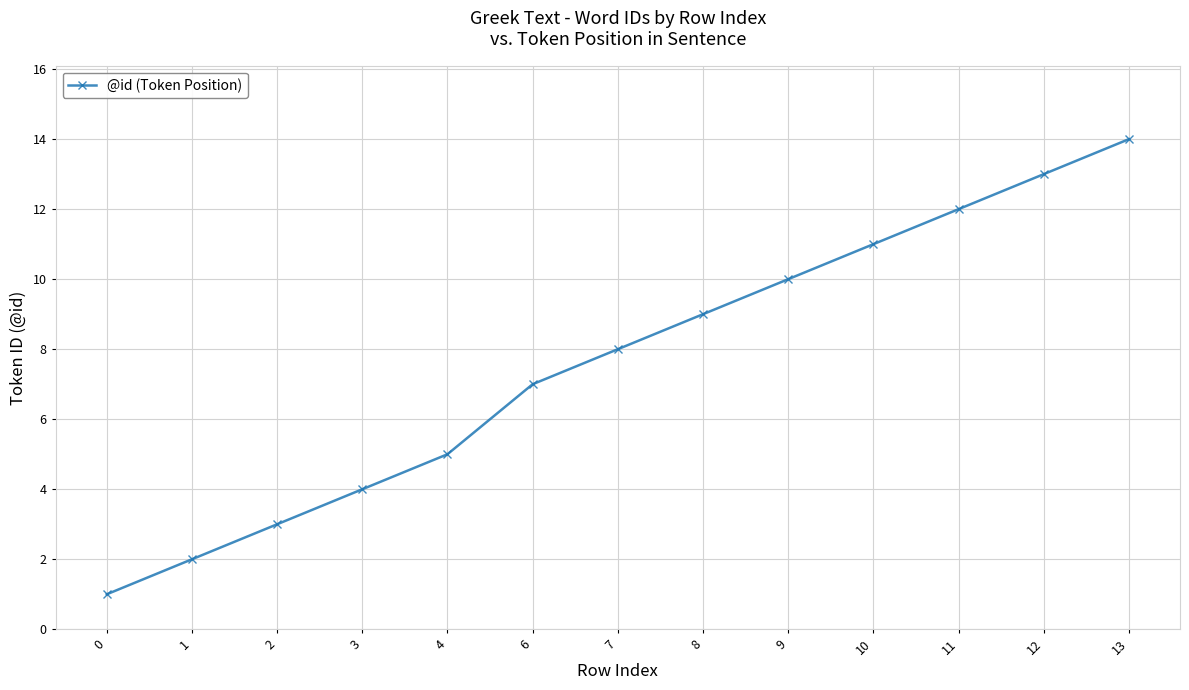

How many lines are shown in the chart?

1